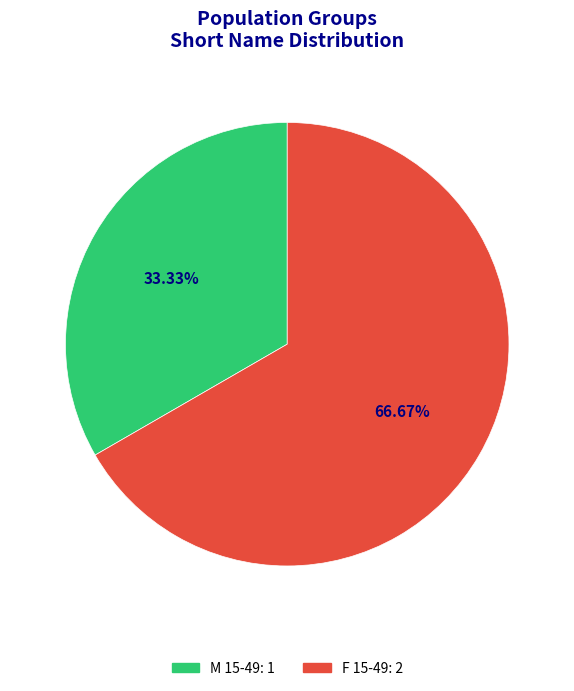

Is it true that F 15-49 is 67% of the pie?

True